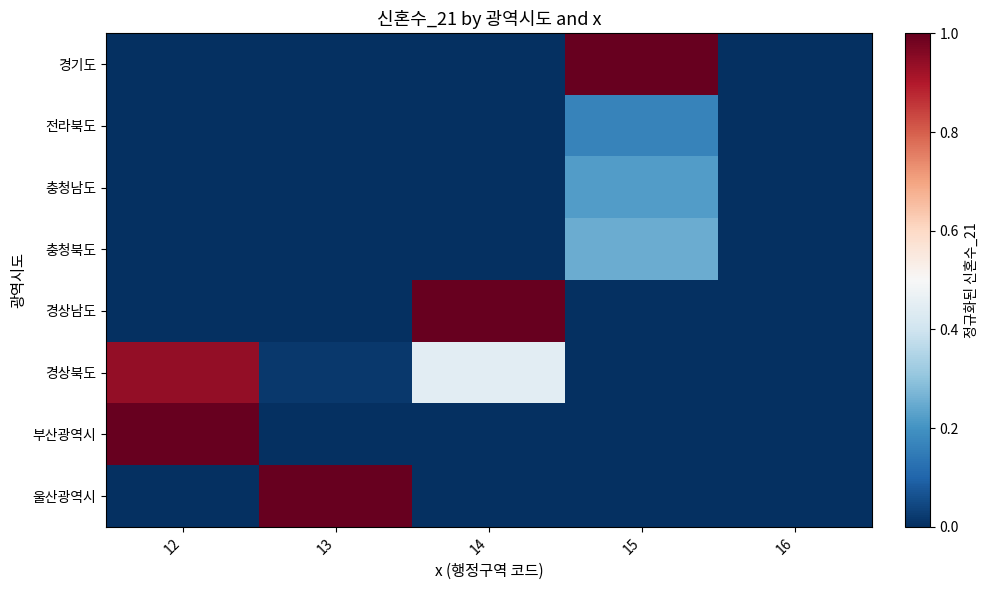

At which category is the sum across all series the highest?

12